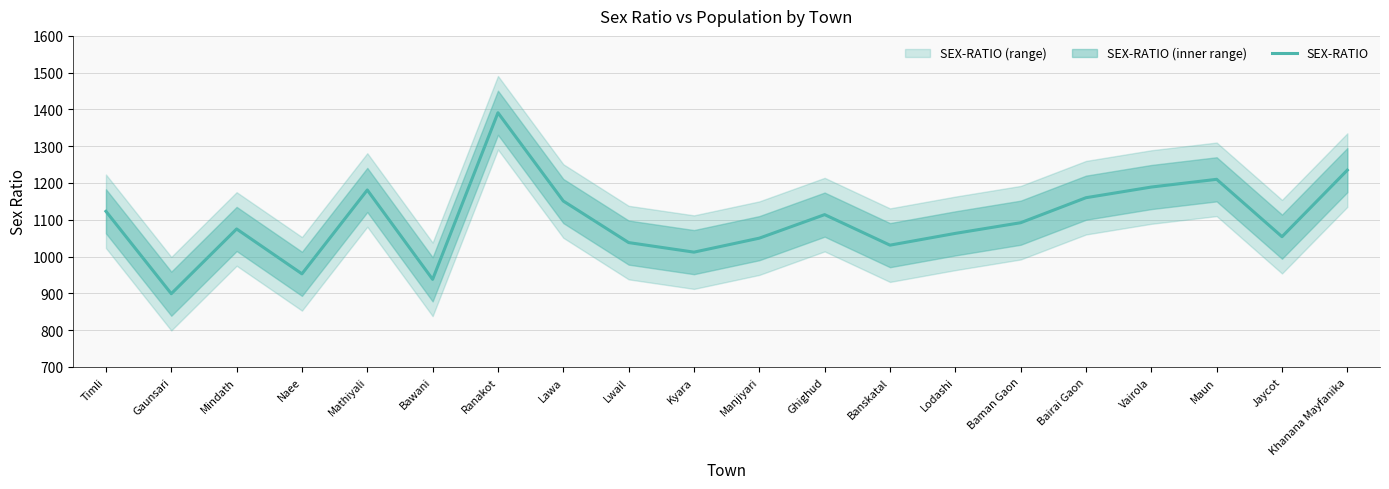

What is the value of the 13th point from the left?

1031